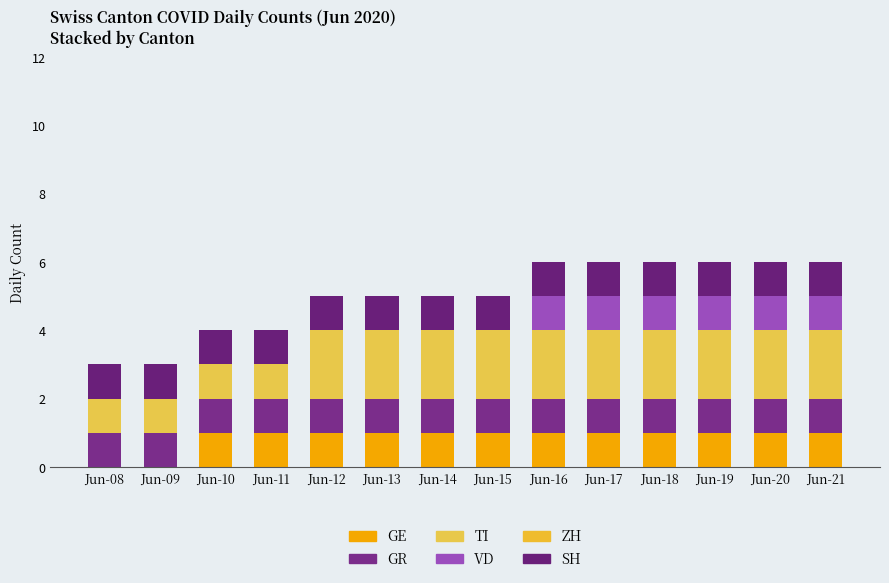

At how many categories does at least one series exceed 0?

14